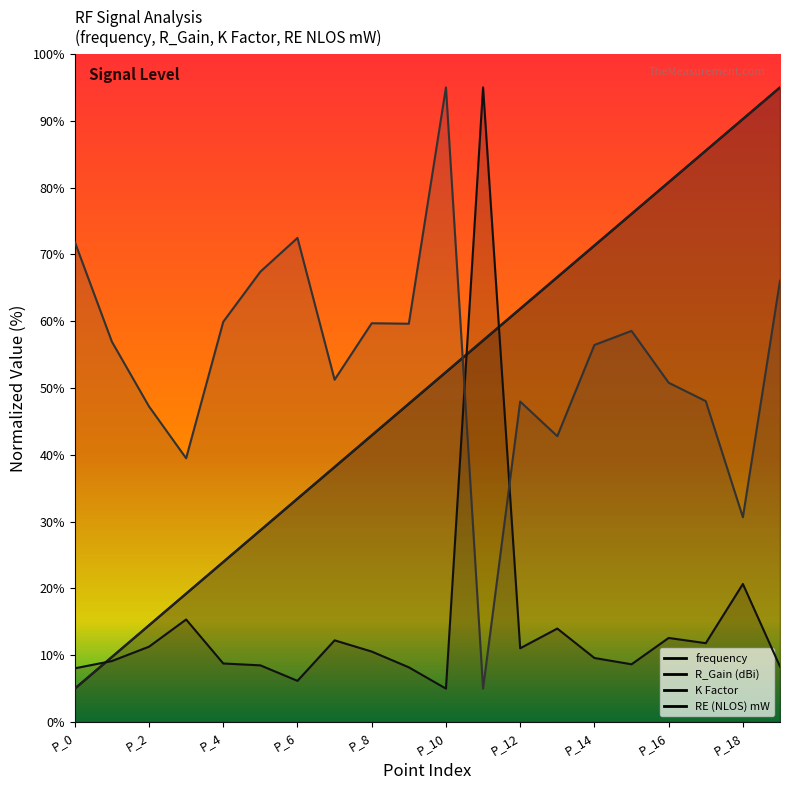

What is the spread (max minus min) of values at P_15?

67.4